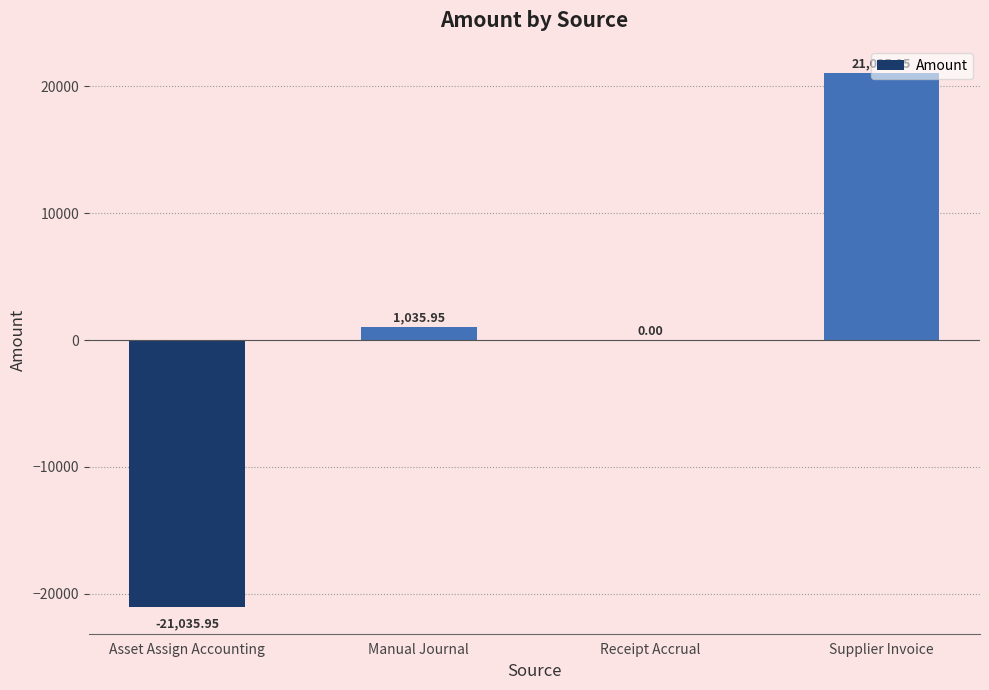

At which label is the value closest to 0?

Receipt Accrual